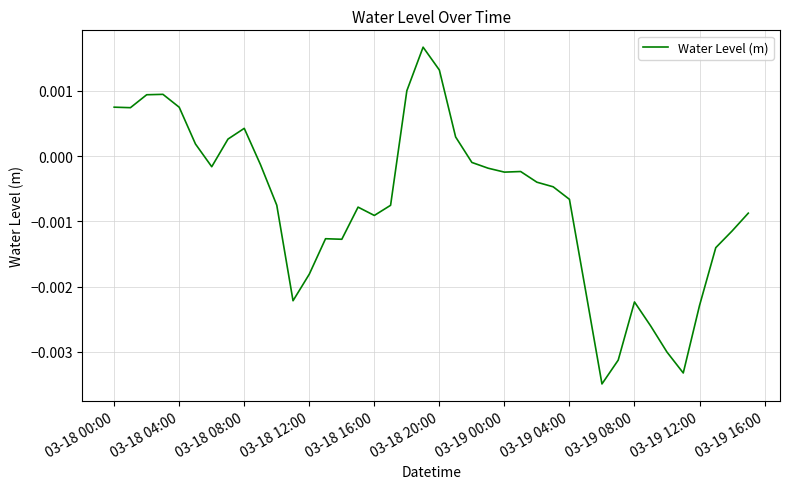

Does the chart display data point markers on the line(s)?

No